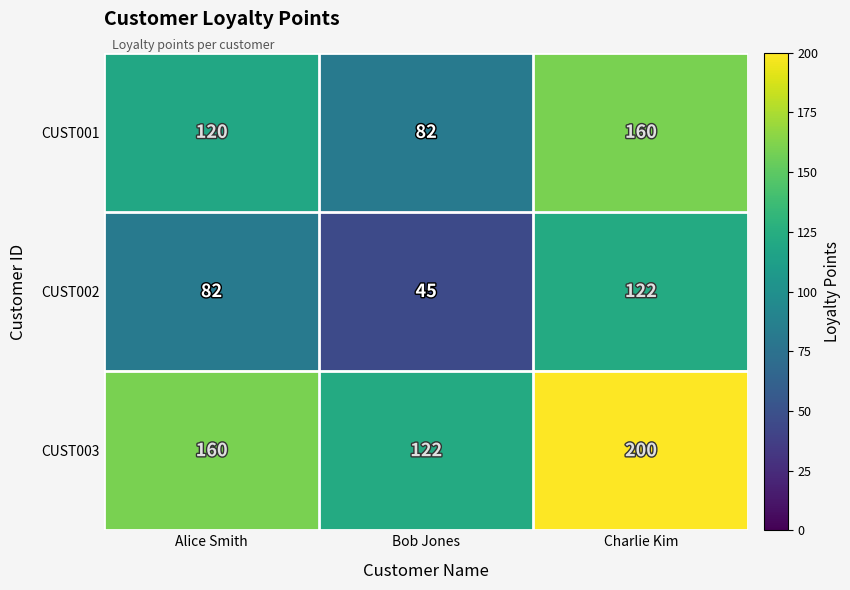

Reading left to right, transcribe all the data shown in this chart.

CUST001: Alice Smith=120	Bob Jones=82	Charlie Kim=160
CUST002: Alice Smith=82	Bob Jones=45	Charlie Kim=122
CUST003: Alice Smith=160	Bob Jones=122	Charlie Kim=200